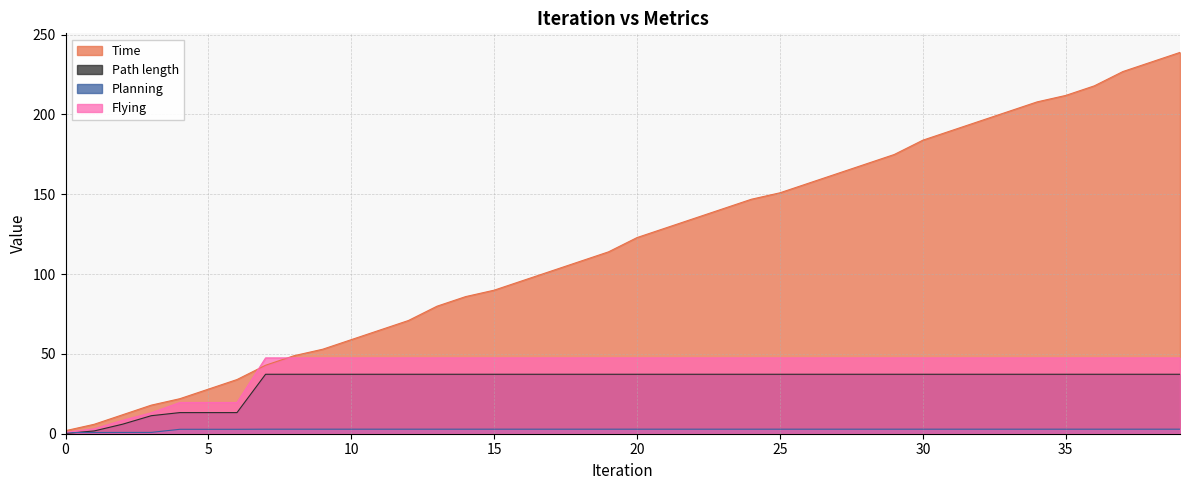

At 23, list the series in order from largest to smallest.

Time, Flying, Path length, Planning